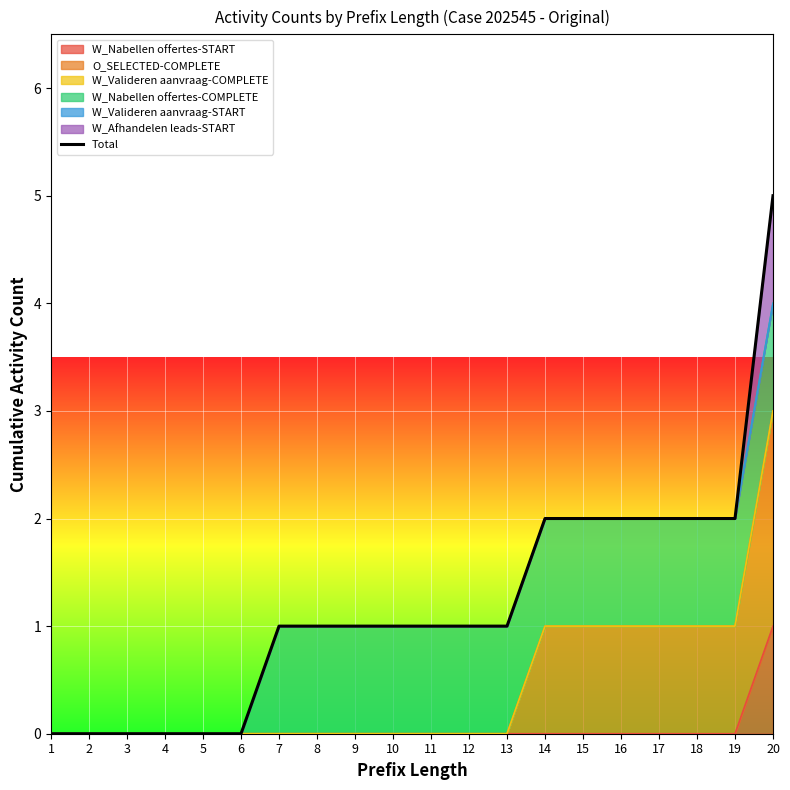

What is the greatest value displayed?

5